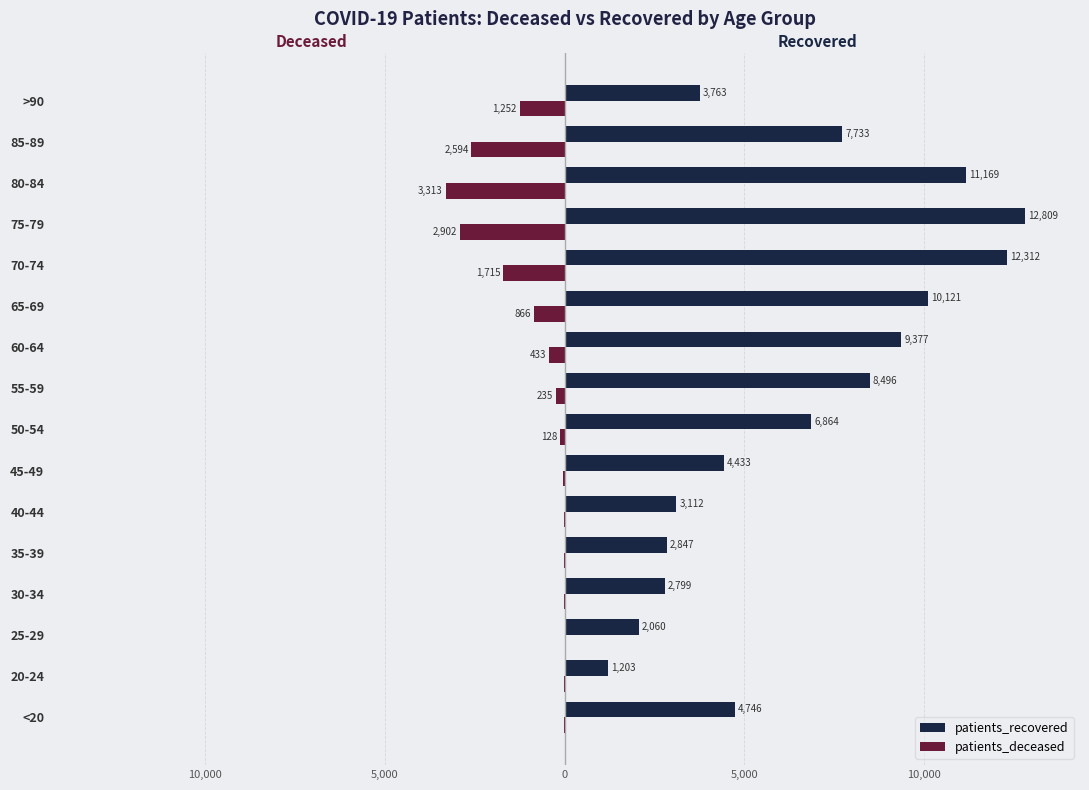

What is the difference between the maximum and minimum values in the patients_deceased series?

3310